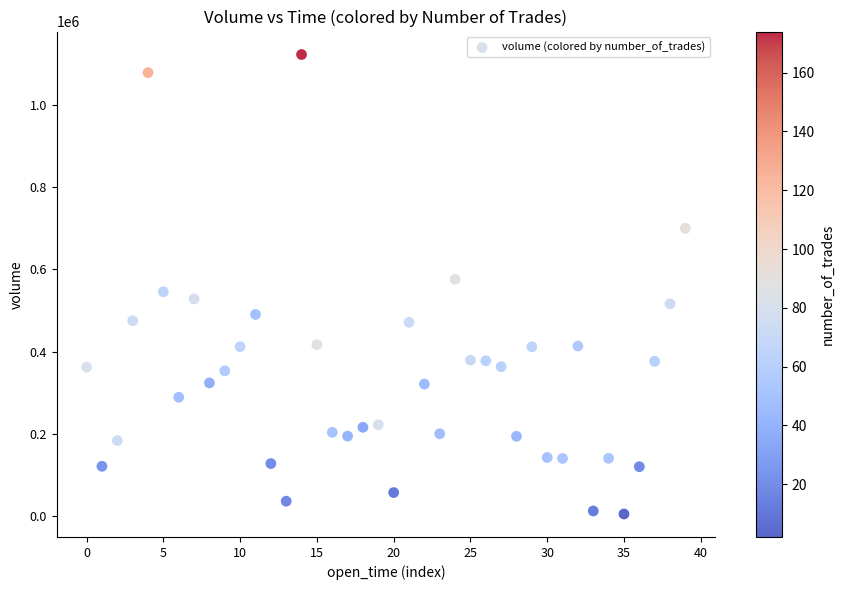

What is the range of Y values (max minus min)?

1119919